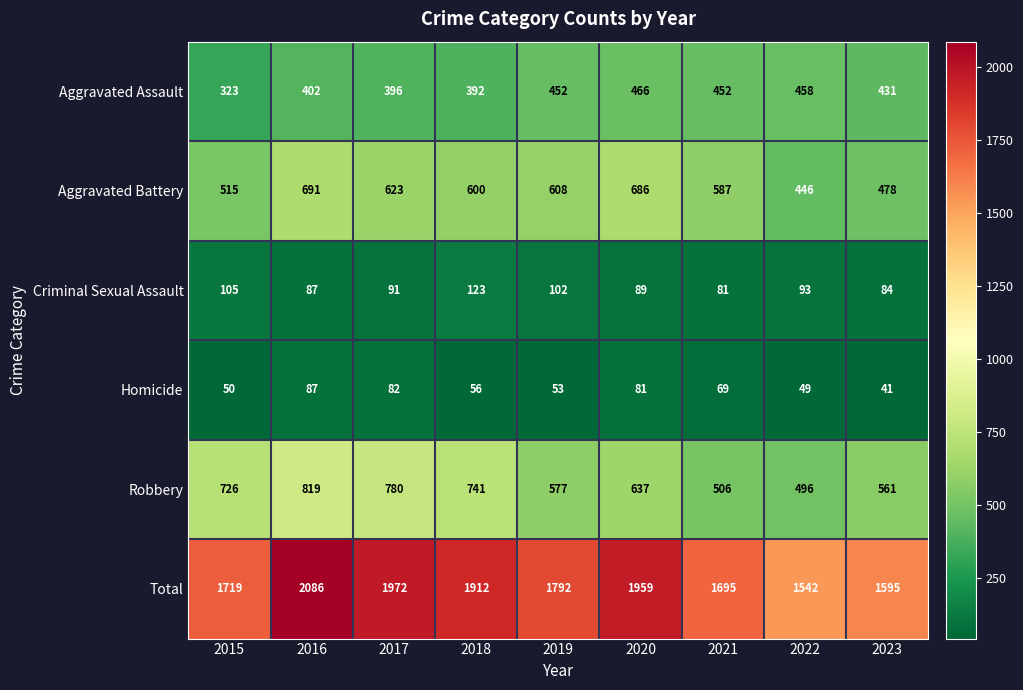

What is the difference between the highest and lowest values at 2021?

1626